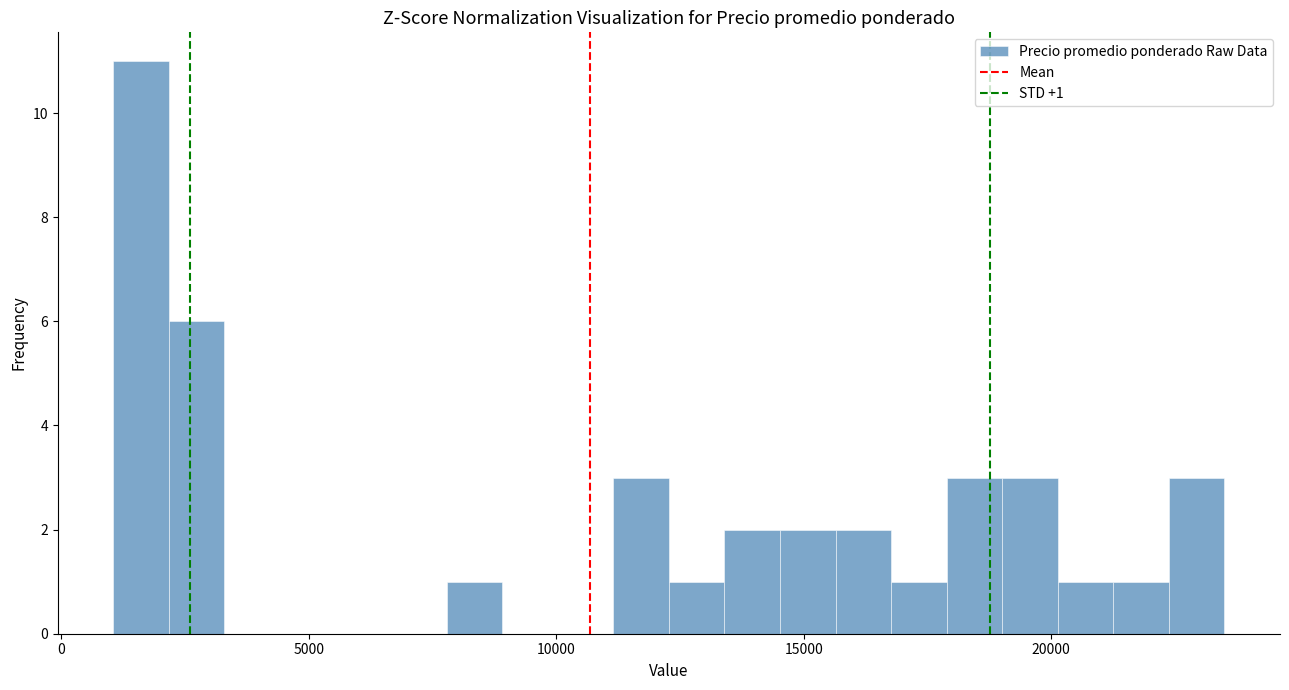

Read against the x-axis, roughly where is the centre of the tallest bar?

1500